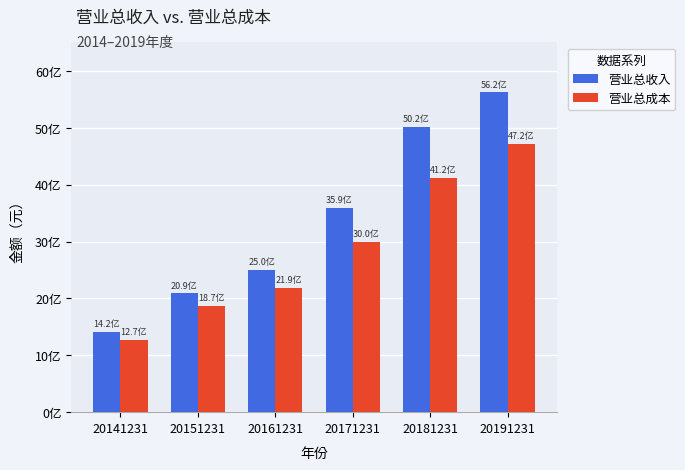

What is the sum of the 营业总成本 values at 20141231 and 20181231?

5384989970.0